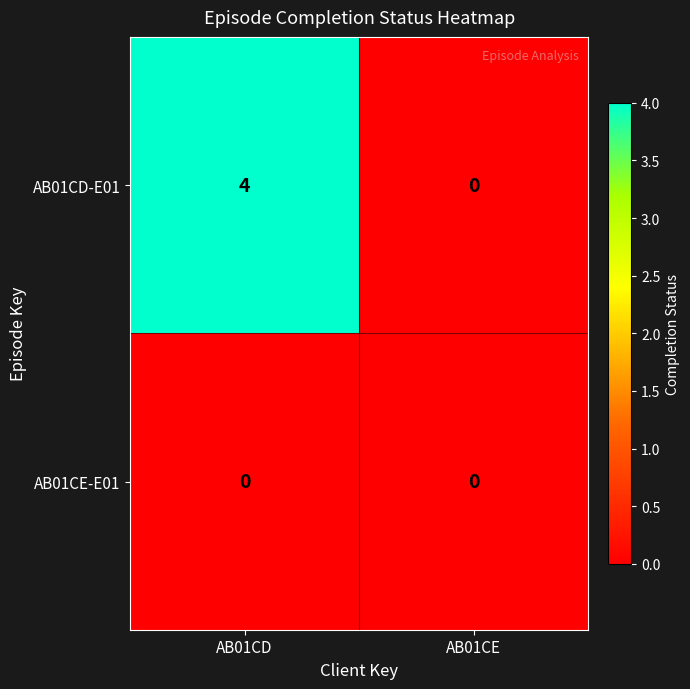

Which category has the highest value across all series?

AB01CD